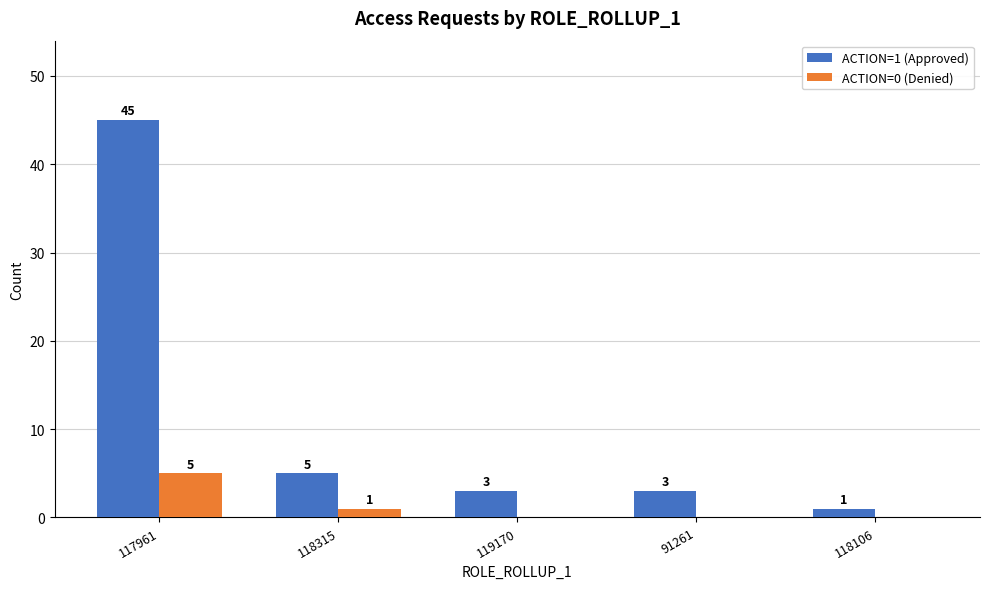

What are all the series names shown in the legend?

ACTION=1 (Approved), ACTION=0 (Denied)